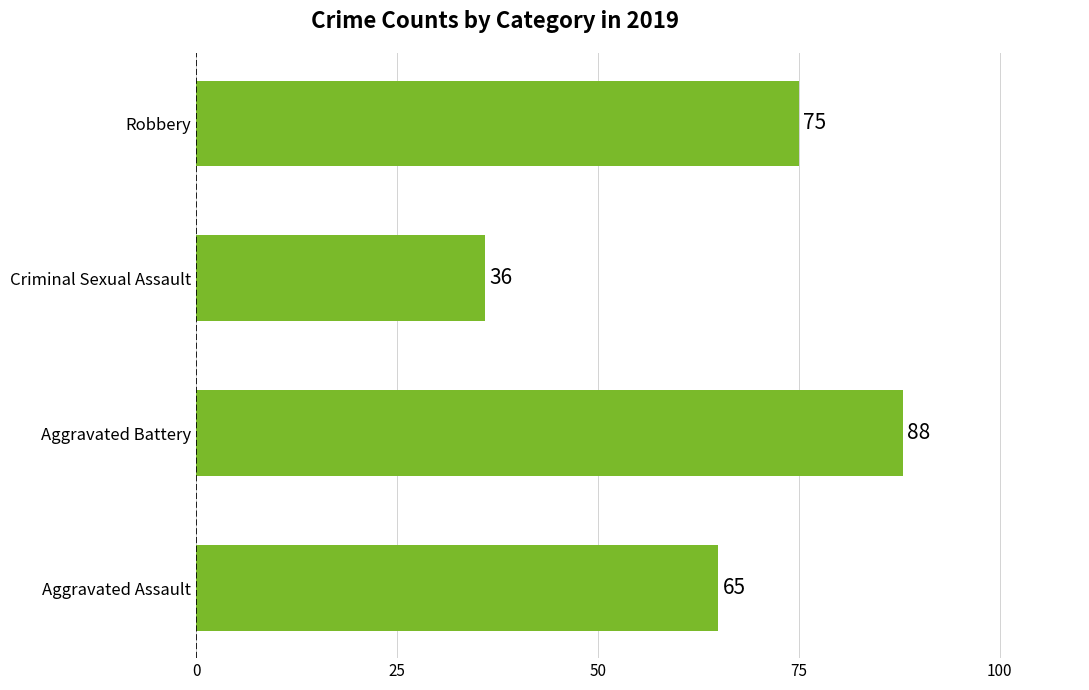

What is the change in value from Aggravated Battery to Criminal Sexual Assault?

-52